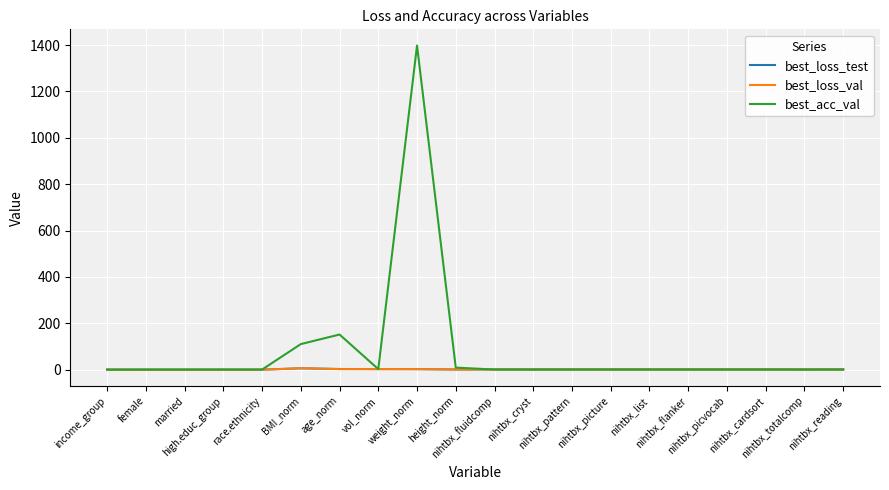

How many lines are shown in the chart?

3